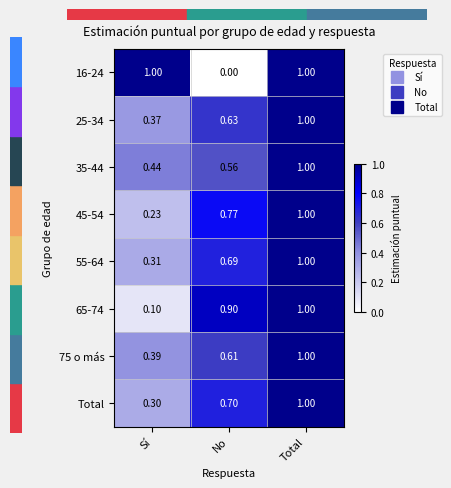

Where is 25-34 nearest to the value 0?

Sí